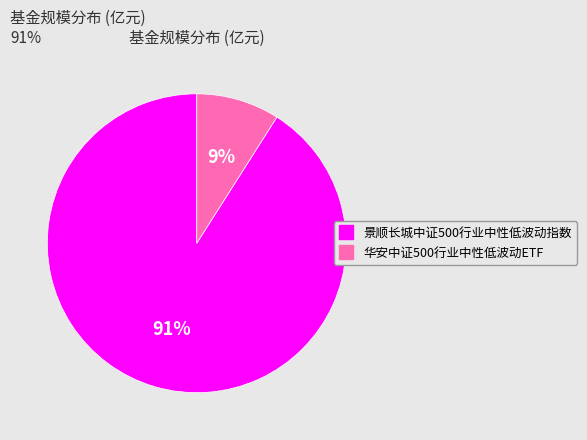

To the nearest percent, what is the difference between the 华安中证500行业中性低波动ETF and 景顺长城中证500行业中性低波动指数 slice percentages?

82%